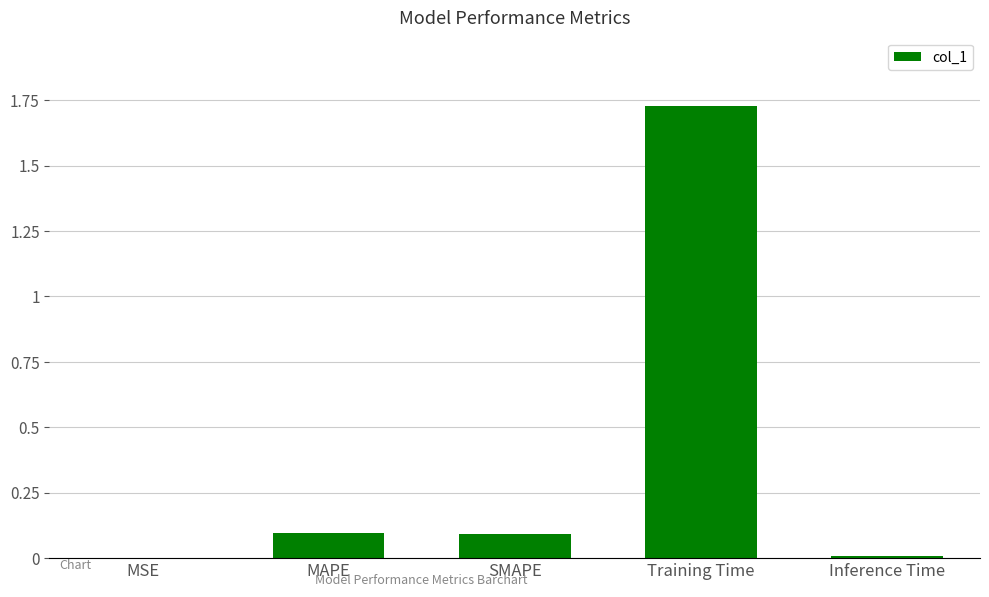

The chart shows a value of 0.1 at SMAPE. True or false?

True